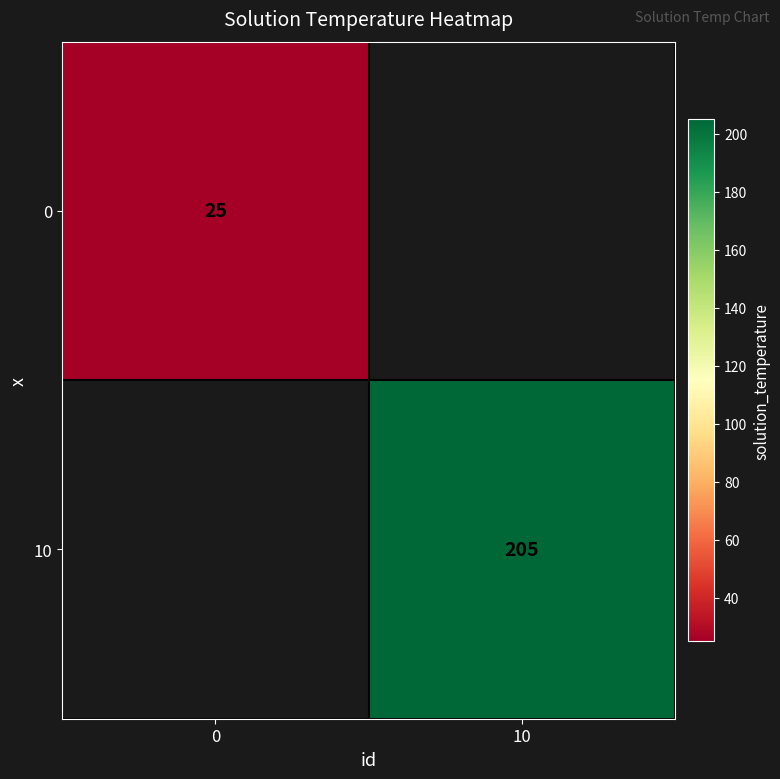

The 10 series shows 131 at 10. True or false?

False